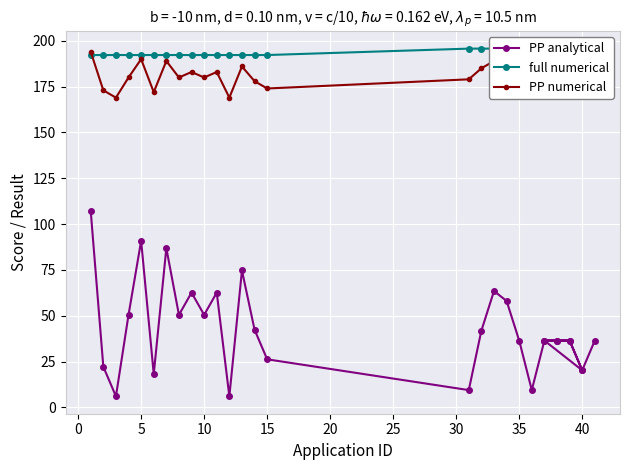

How many values in the PP numerical series are below 184?

15